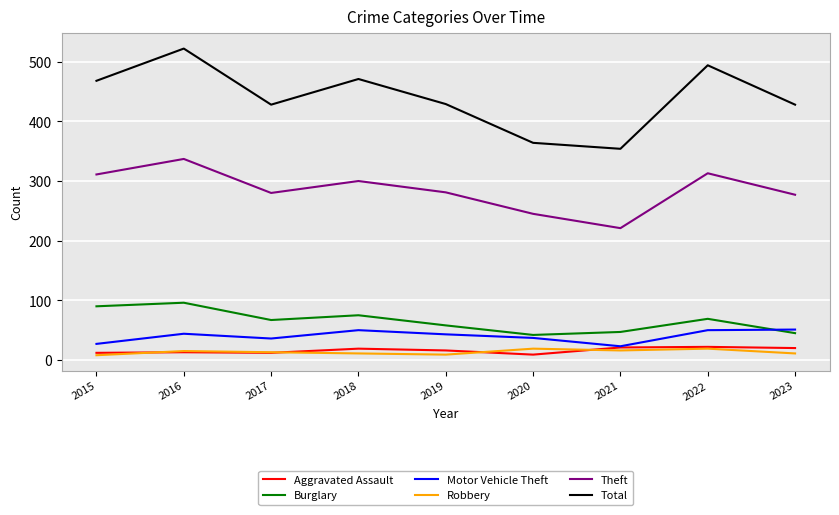

Which series has the largest total across all categories?

Total